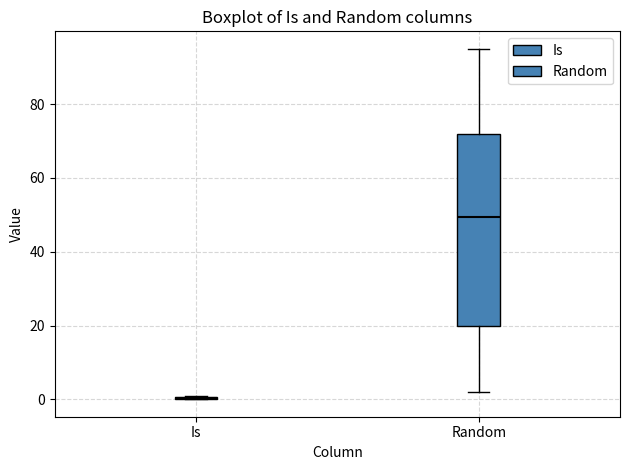

Where does the upper whisker of the box for Random end on the y-axis? The values are not printed on the chart, so give them approximately, as read against the axis.

96